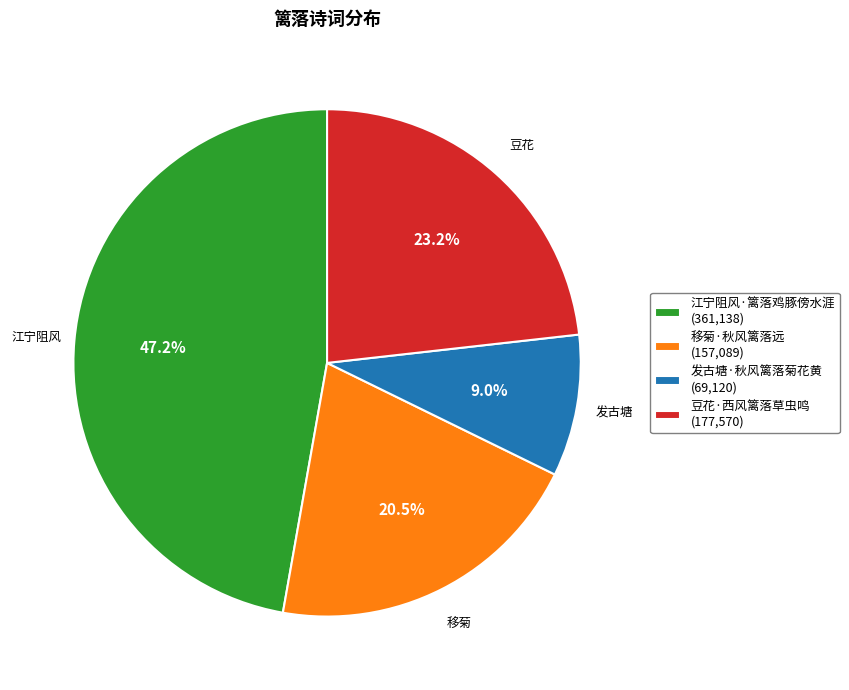

True or false: 发古塘·秋风篱落菊花黄 accounts for 9% of the total.

True